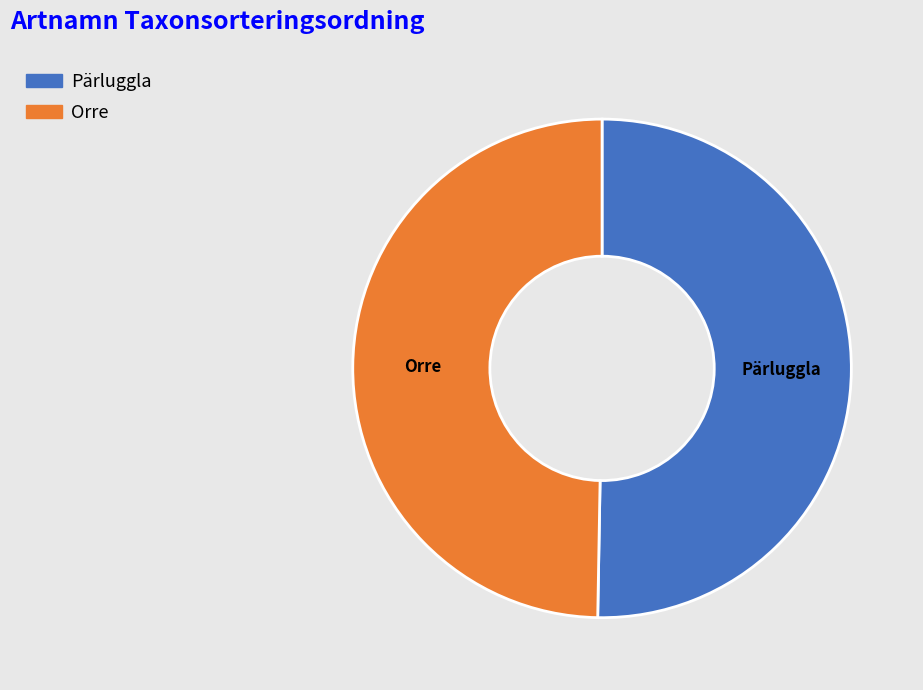

Which slice is the smallest?

Orre